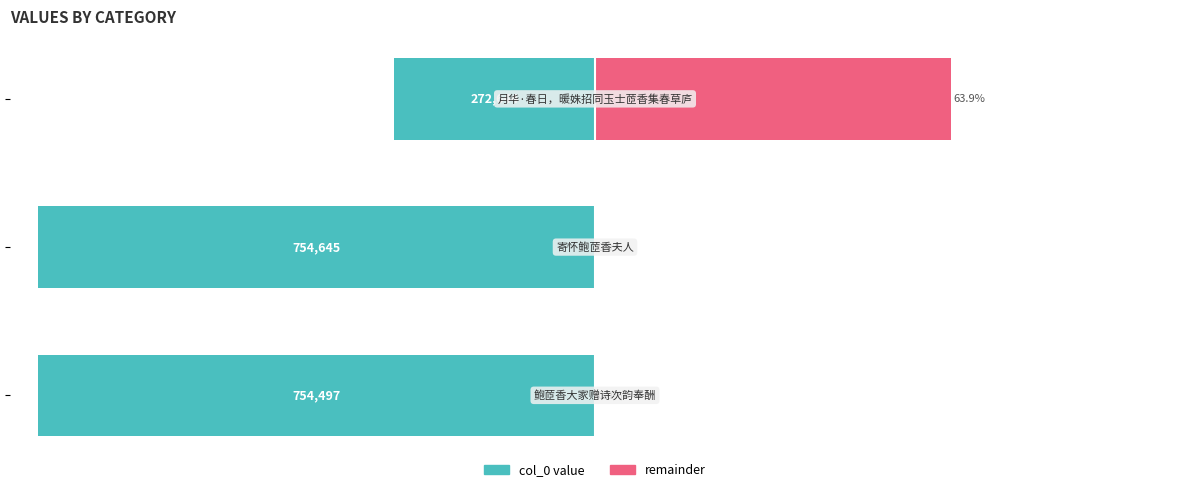

The value of col_0 (remainder) at −100 is 0.0. True or false?

True